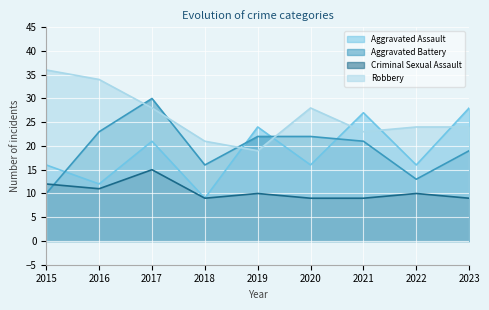

At which category does Aggravated Assault reach its first local peak?

2017